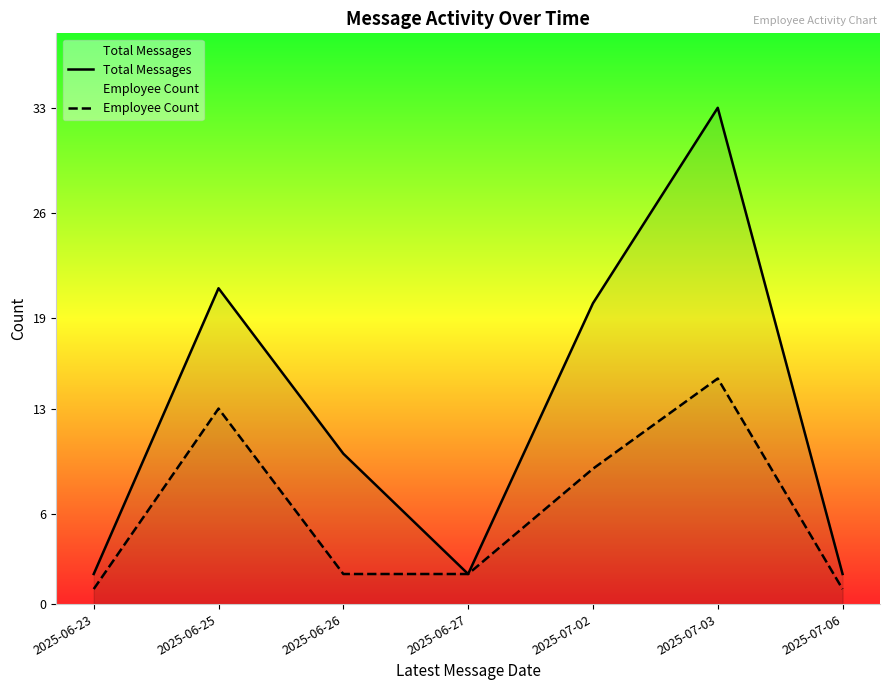

Is it true that Employee Count equals 3 at 2025-06-27?

False